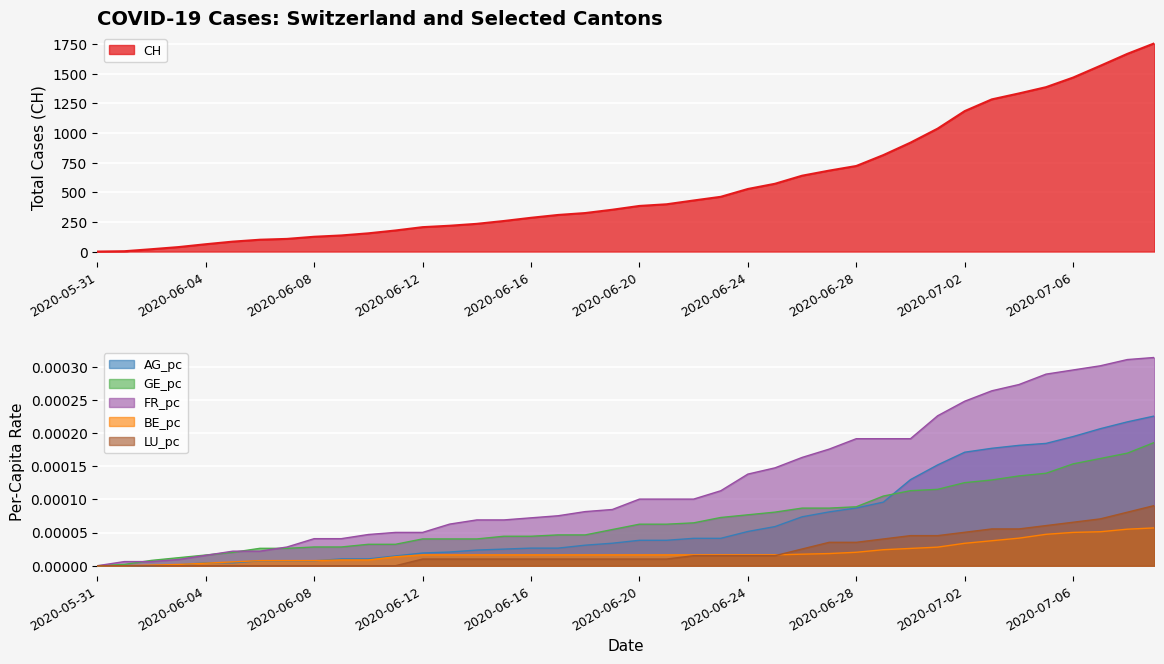

True or false: FR_pc and CH cross at least once.

False